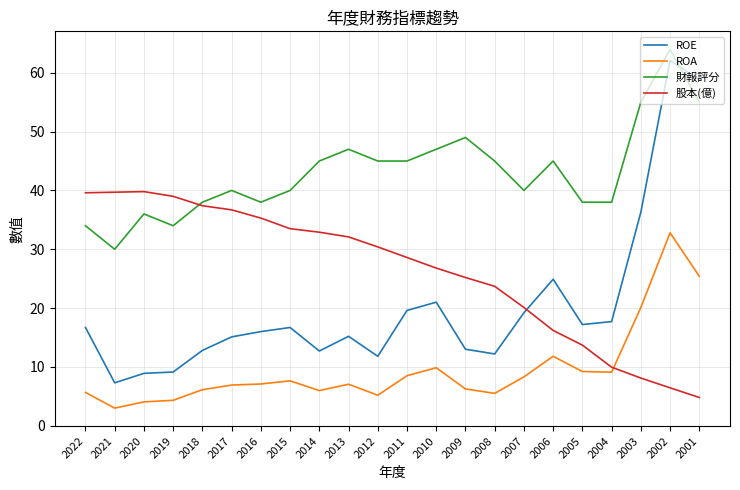

Which series has the largest range (max minus min)?

ROE